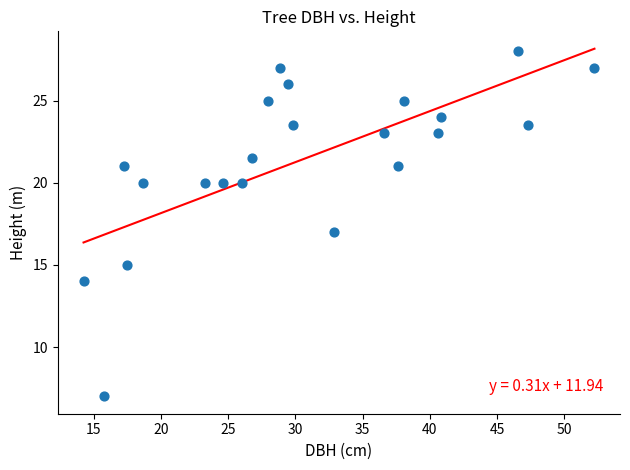

What is the range of X values (max minus min)?

38.0